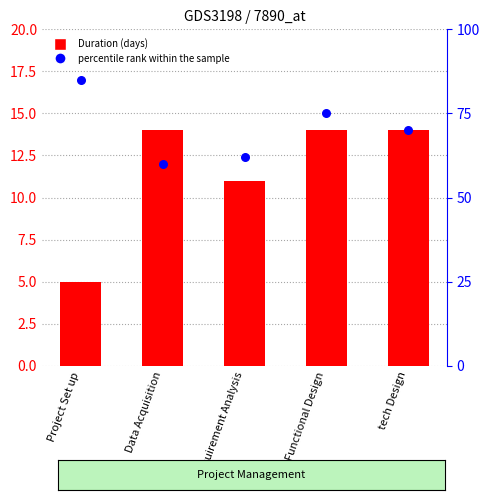

Which series has the largest Y range (max minus min)?

percentile rank within the sample